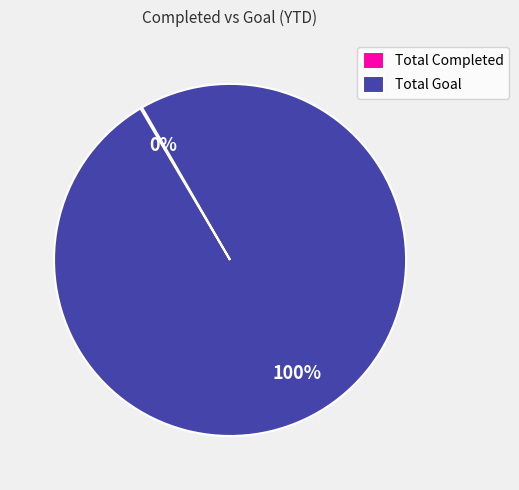

To the nearest percent, what is the average slice percentage?

50%